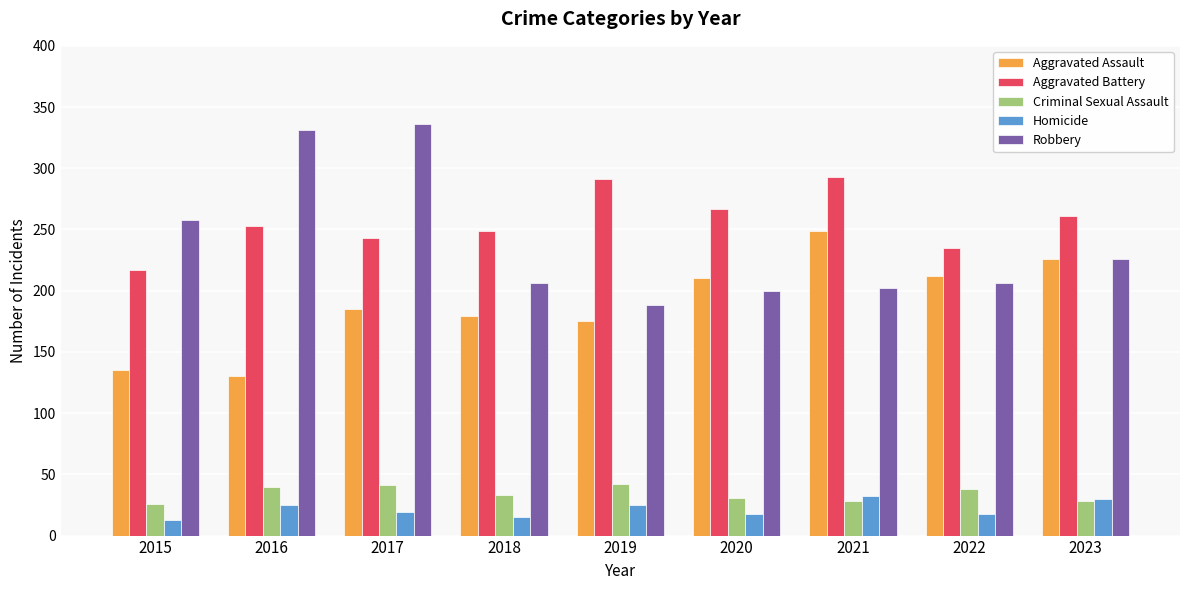

Is the value of Aggravated Battery at 2018 greater than the value of Homicide at 2021?

Yes